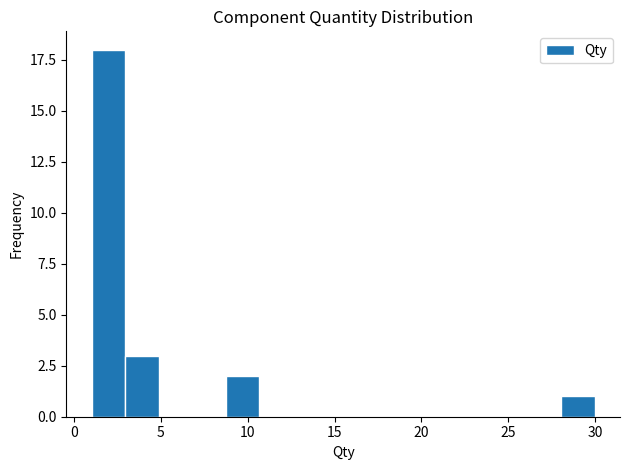

Around what value on the x-axis is the tallest bar? Give the approximate position of its centre, as read against the axis.

2.0